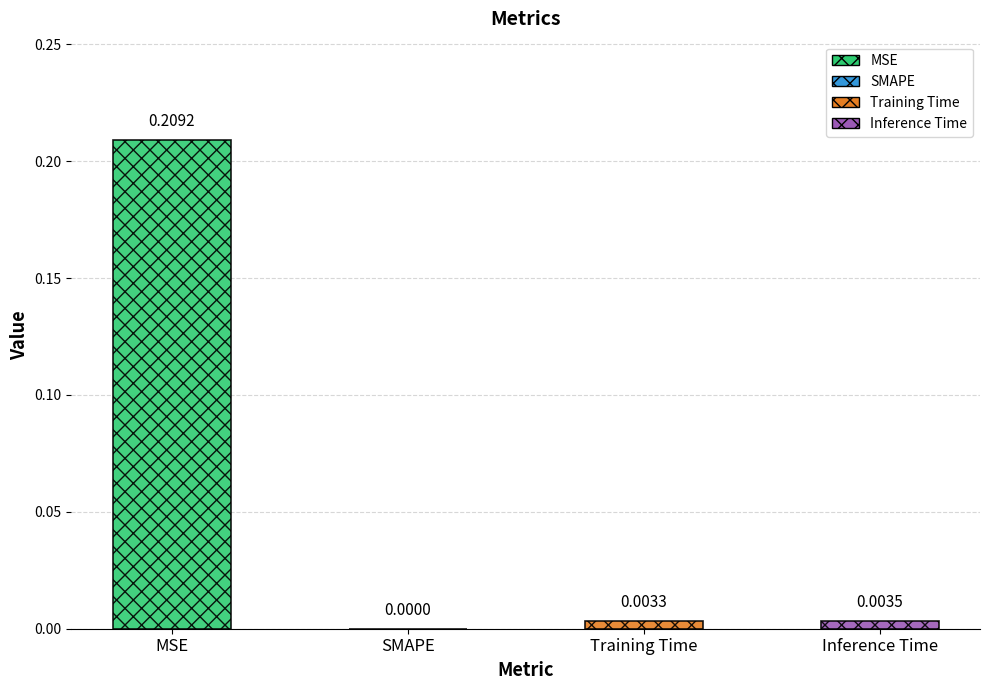

Does the chart contain stacked bars?

No